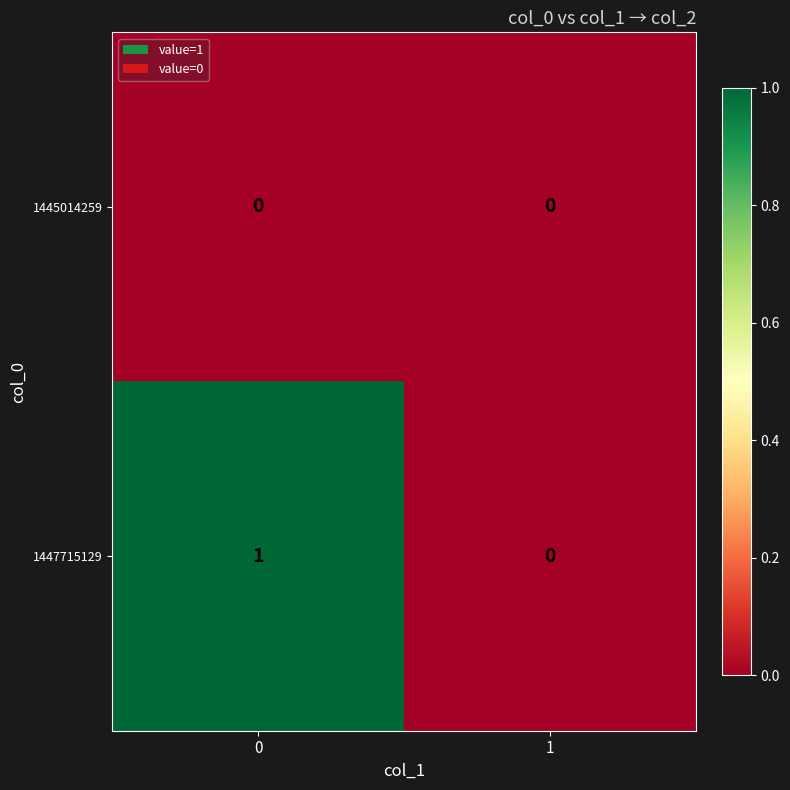

How many values in the 1447715129 series are below 1?

1